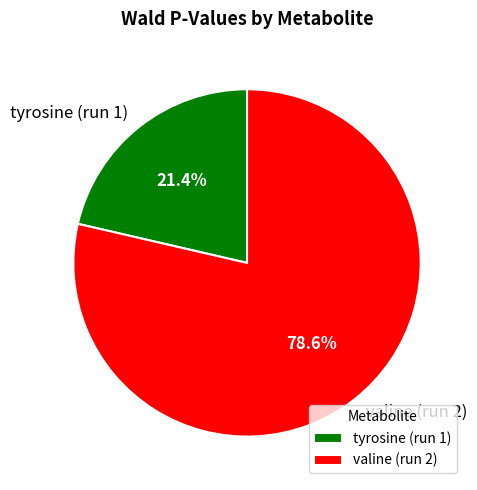

What percentage do tyrosine (run 1) and valine (run 2) together represent?

100.0%